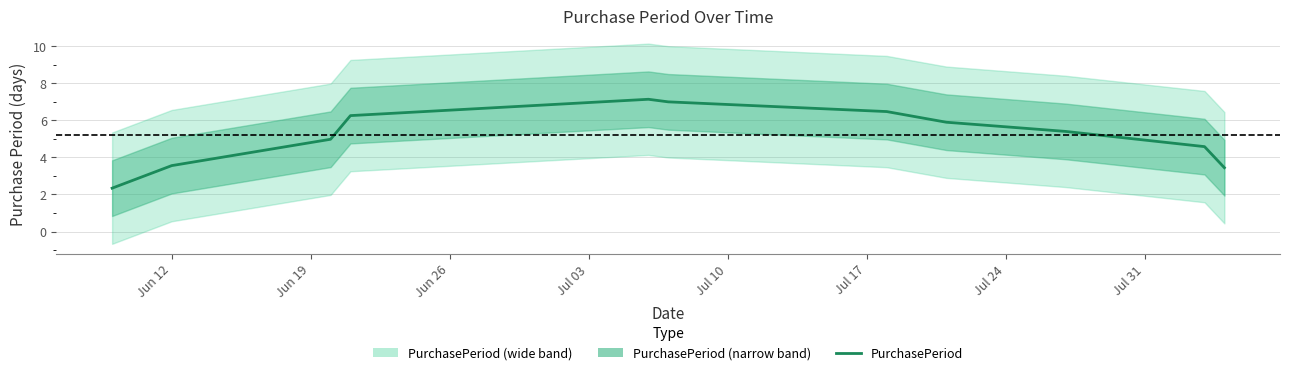

Is it true that the value at Jun 12 is 4.0?

False